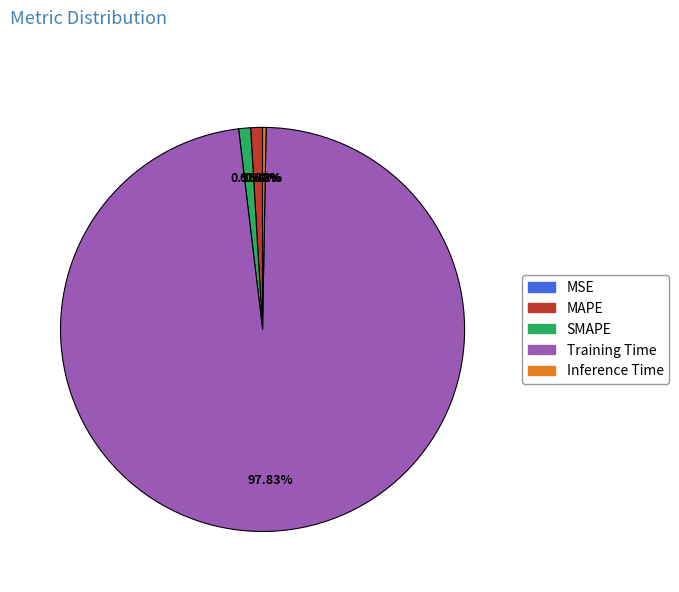

What is the majority slice?

Training Time